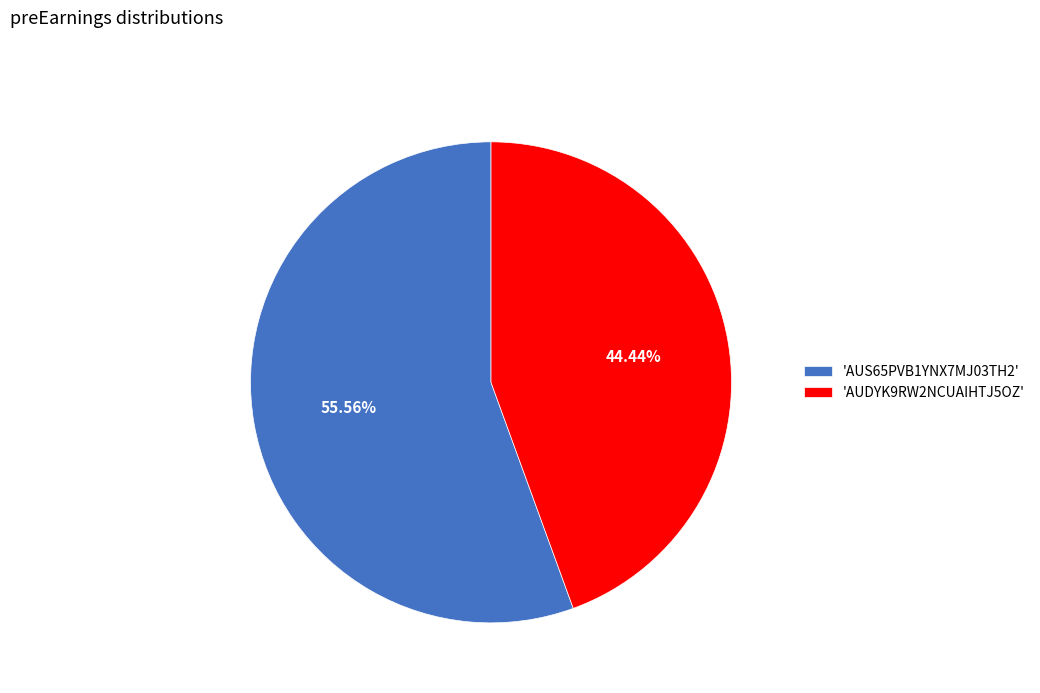

How many slices are in this pie chart?

2